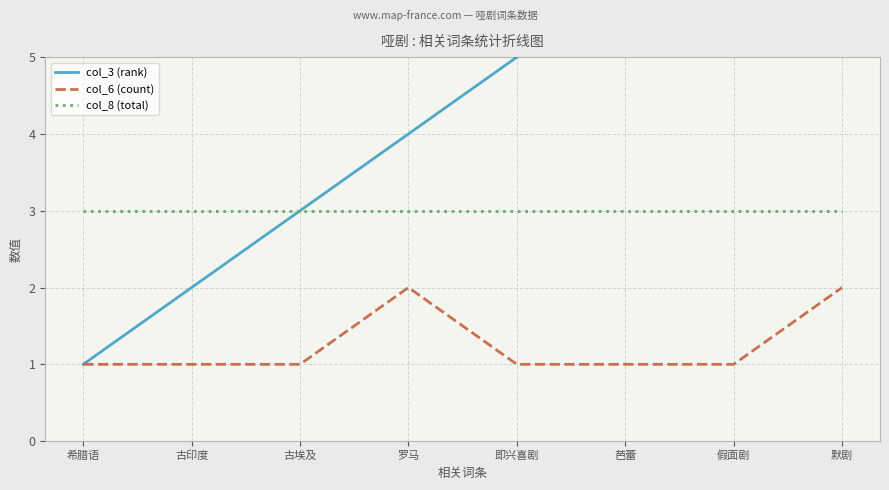

What are all the series names shown in the legend?

col_3 (rank), col_6 (count), col_8 (total)